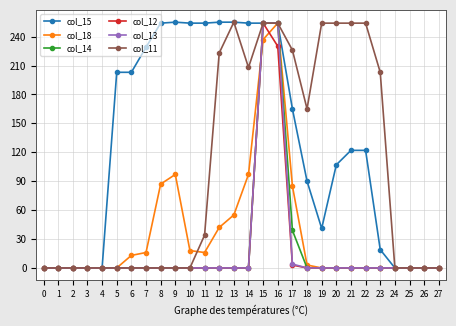

What is the difference between the highest and lowest values at 7?

229